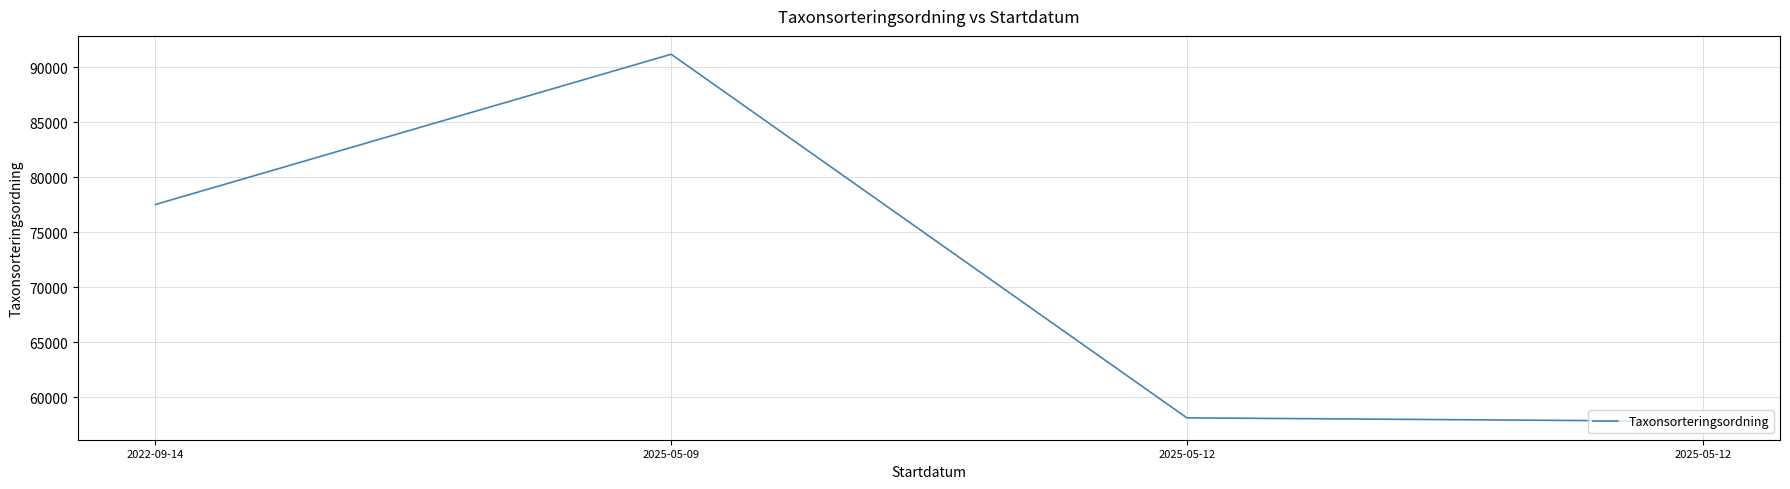

How many series are shown in this chart?

1